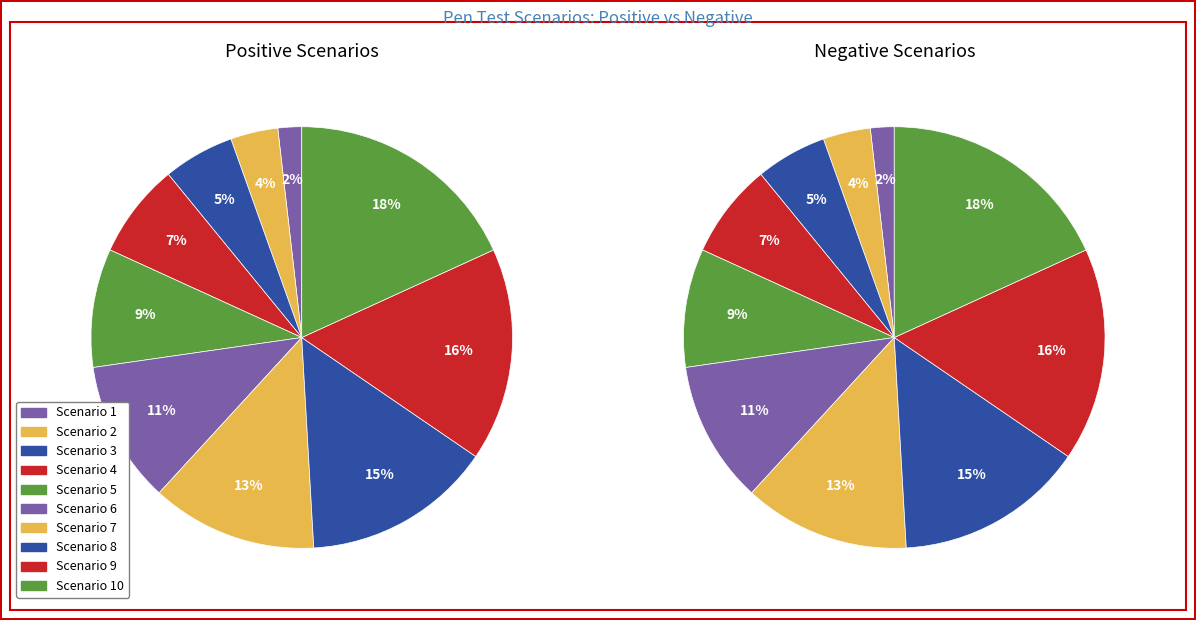

To the nearest percent, what portion does Scenario 4 represent?

7%